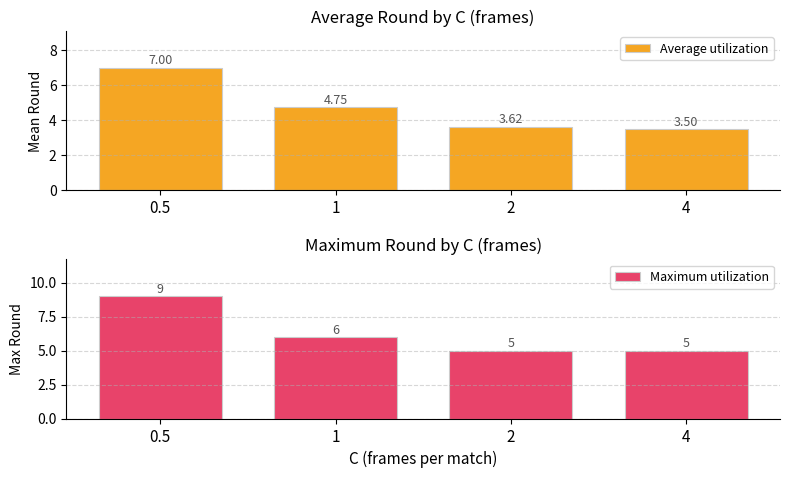

At 0.5, list the series in order from largest to smallest.

Maximum utilization, Average utilization